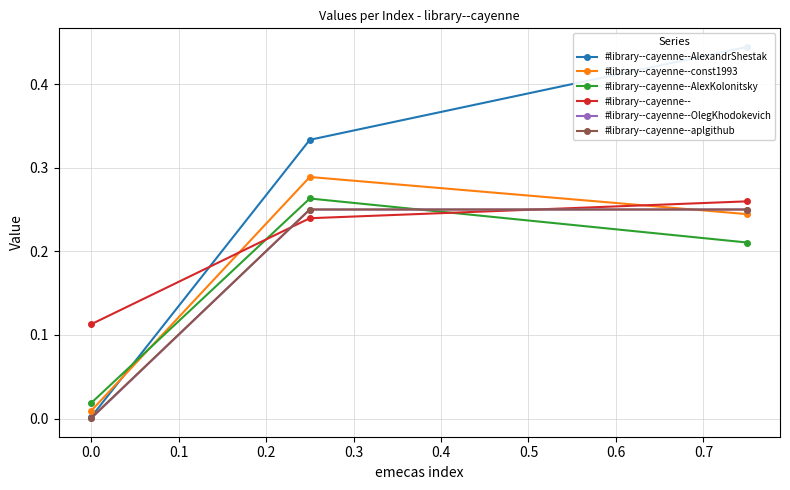

Reading right to left, list all the values displayed in this chart.

#library--cayenne--AlexandrShestak: 0.4	0.3	0.0
#library--cayenne--const1993: 0.2	0.3	0.0
#library--cayenne--AlexKolonitsky: 0.2	0.3	0.0
#library--cayenne--: 0.3	0.2	0.1
#library--cayenne--OlegKhodokevich: 0.2	0.2	0.0
#library--cayenne--aplgithub: 0.2	0.2	0.0